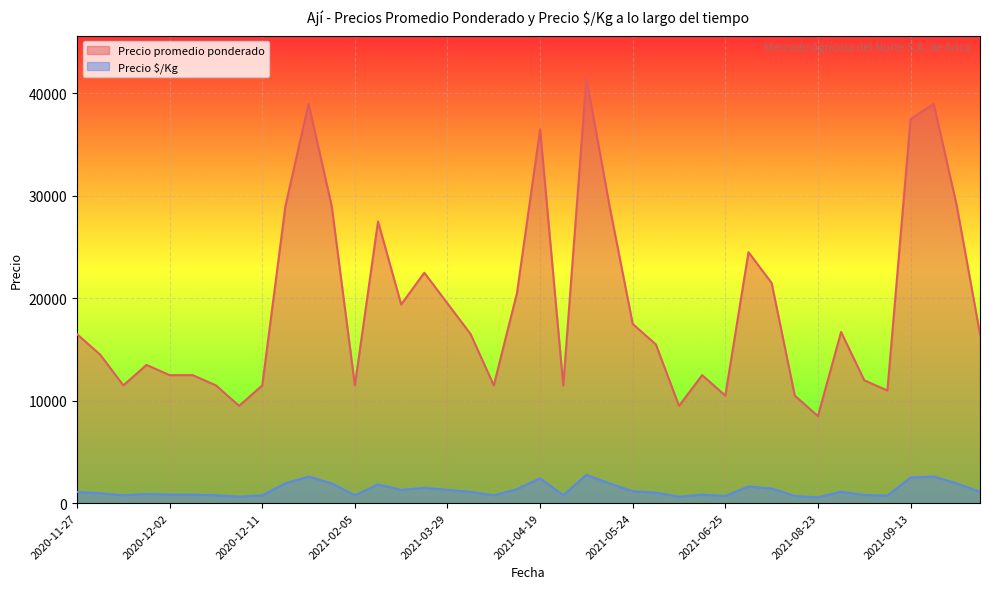

At which category does Precio promedio ponderado reach its first local peak?

2020-11-30